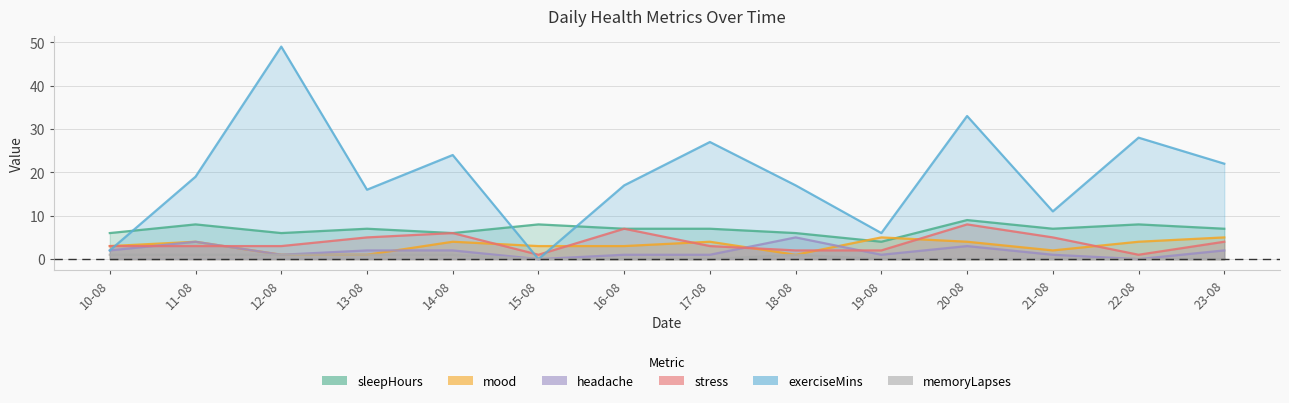

Is the value of headache at 21-08 greater than the value of sleepHours at 16-08?

No